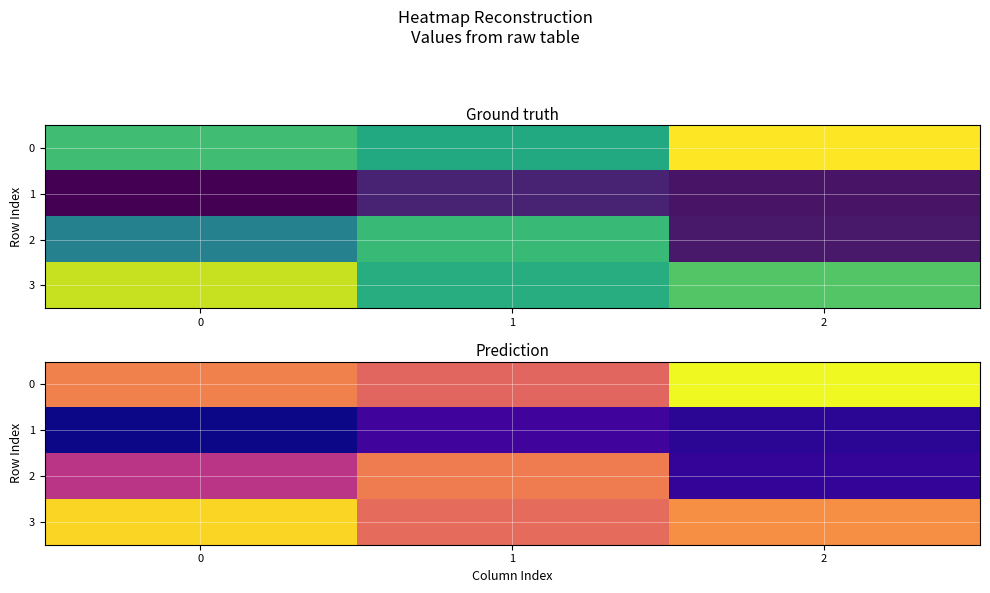

Count the number of categories in the chart.

3